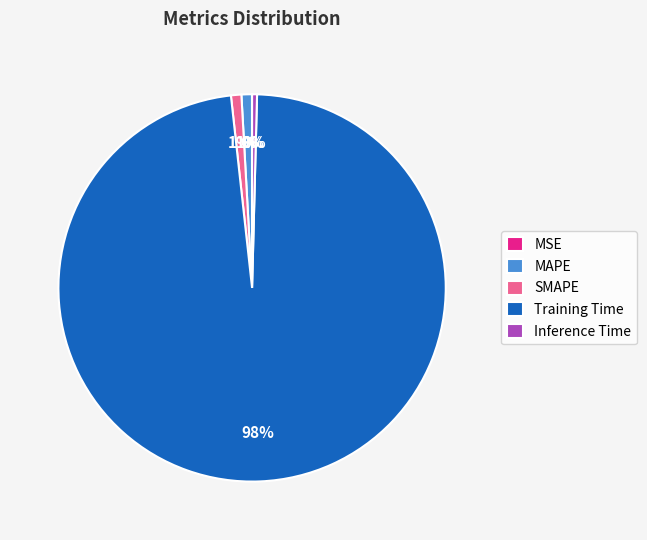

To the nearest percent, what portion does Training Time represent?

98%